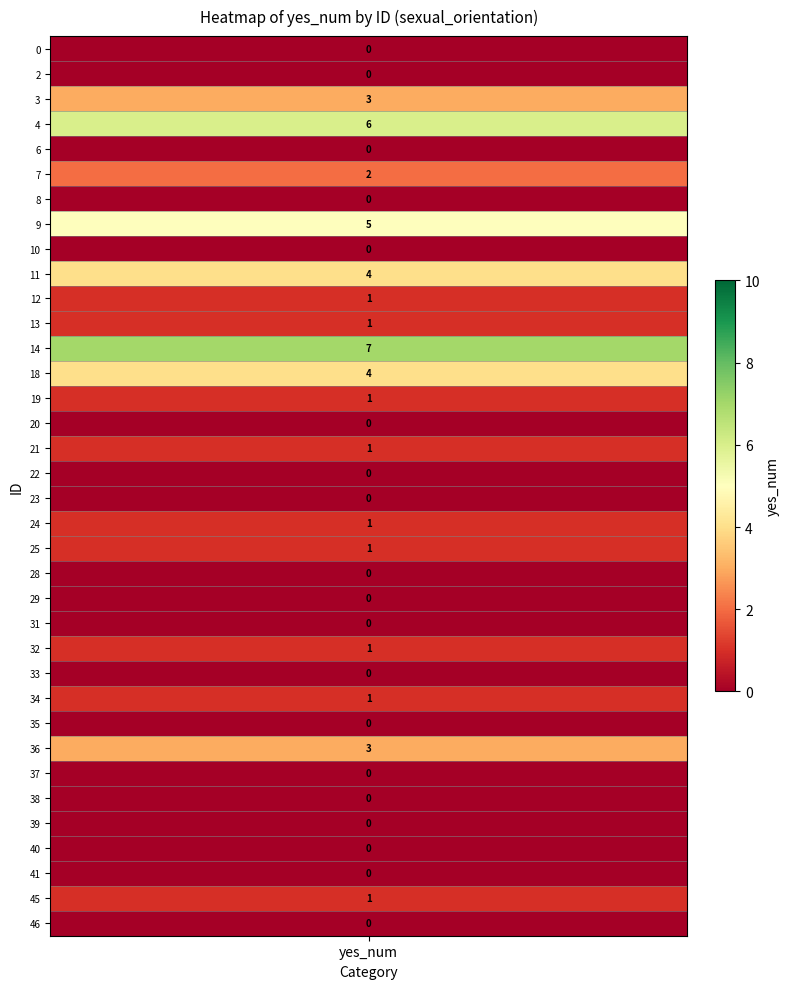

Is it true that the value at 41 is 0?

True